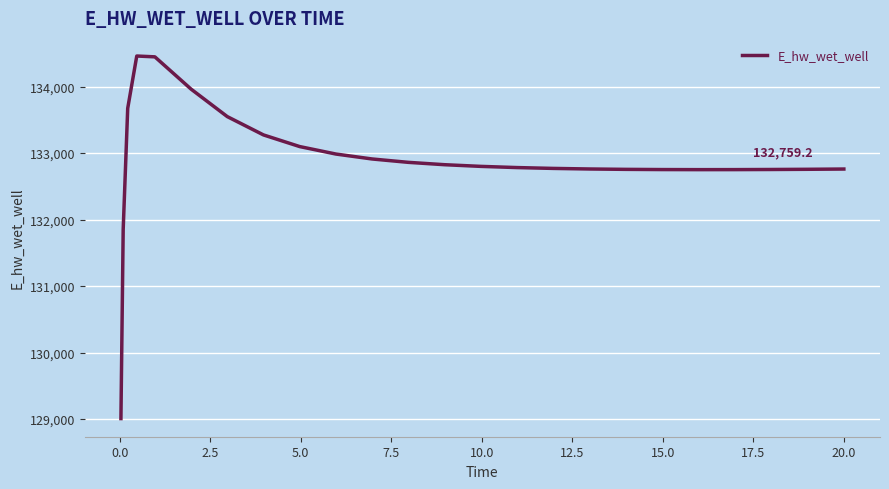

What is the difference between the maximum and minimum values?

5451.1